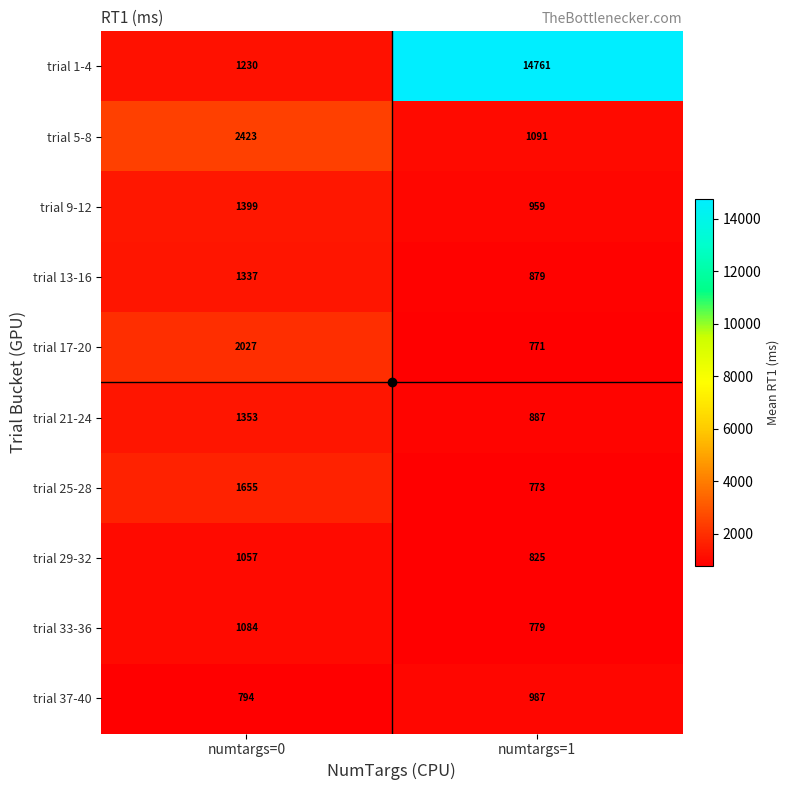

Count the number of data series in this chart.

10